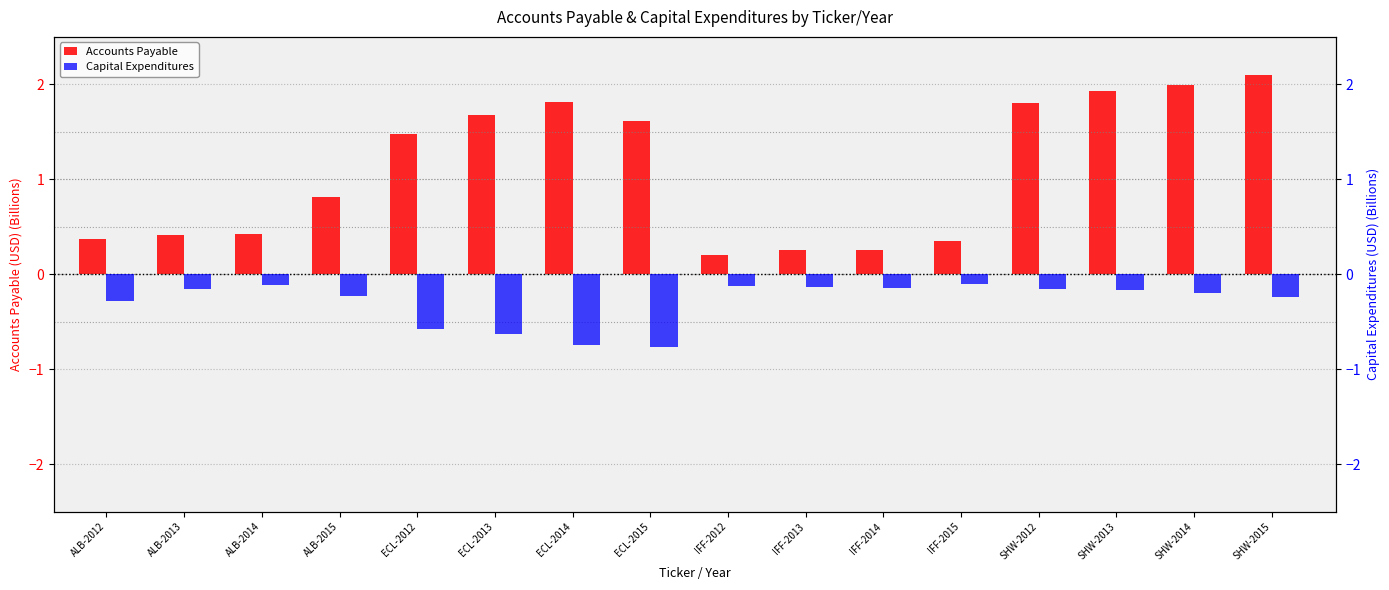

List the series in order of their overall mean, lowest first.

Capital Expenditures, Accounts Payable